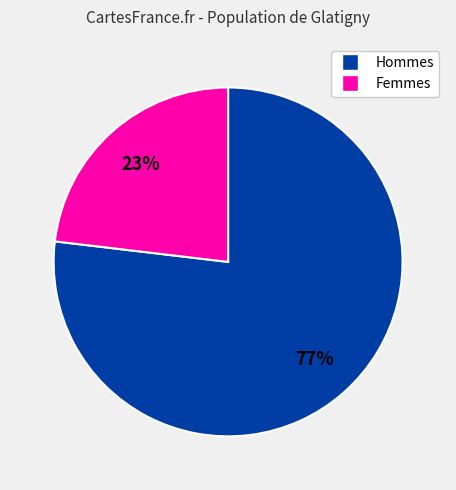

How many segments does this pie chart have?

2